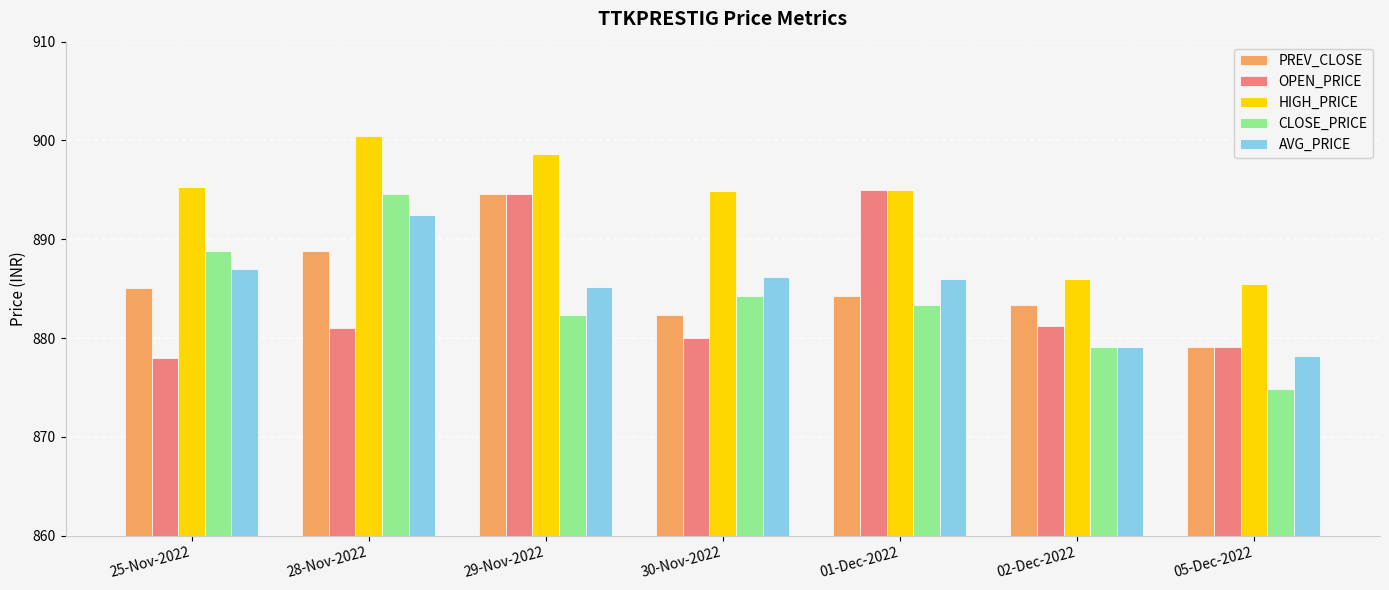

What is the spread (max minus min) of values at 30-Nov-2022?

14.9